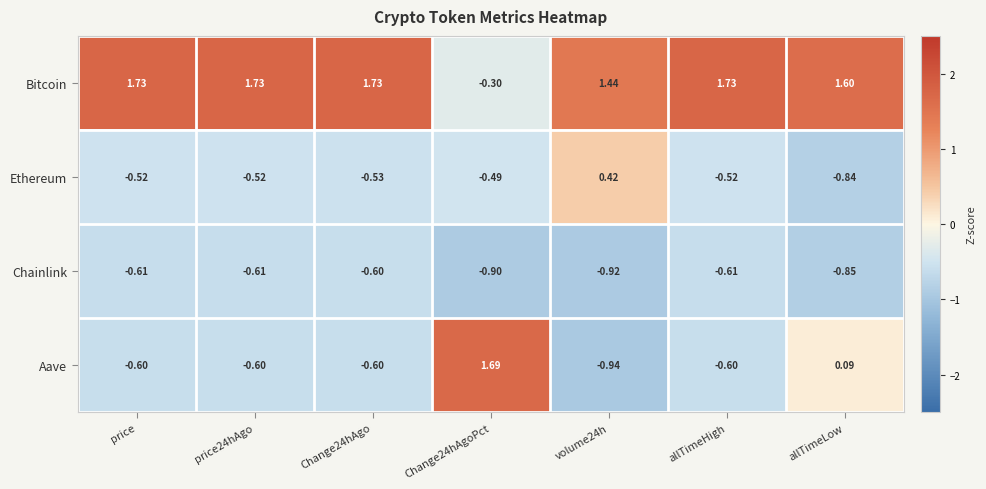

Which series has the largest total across all categories?

Bitcoin